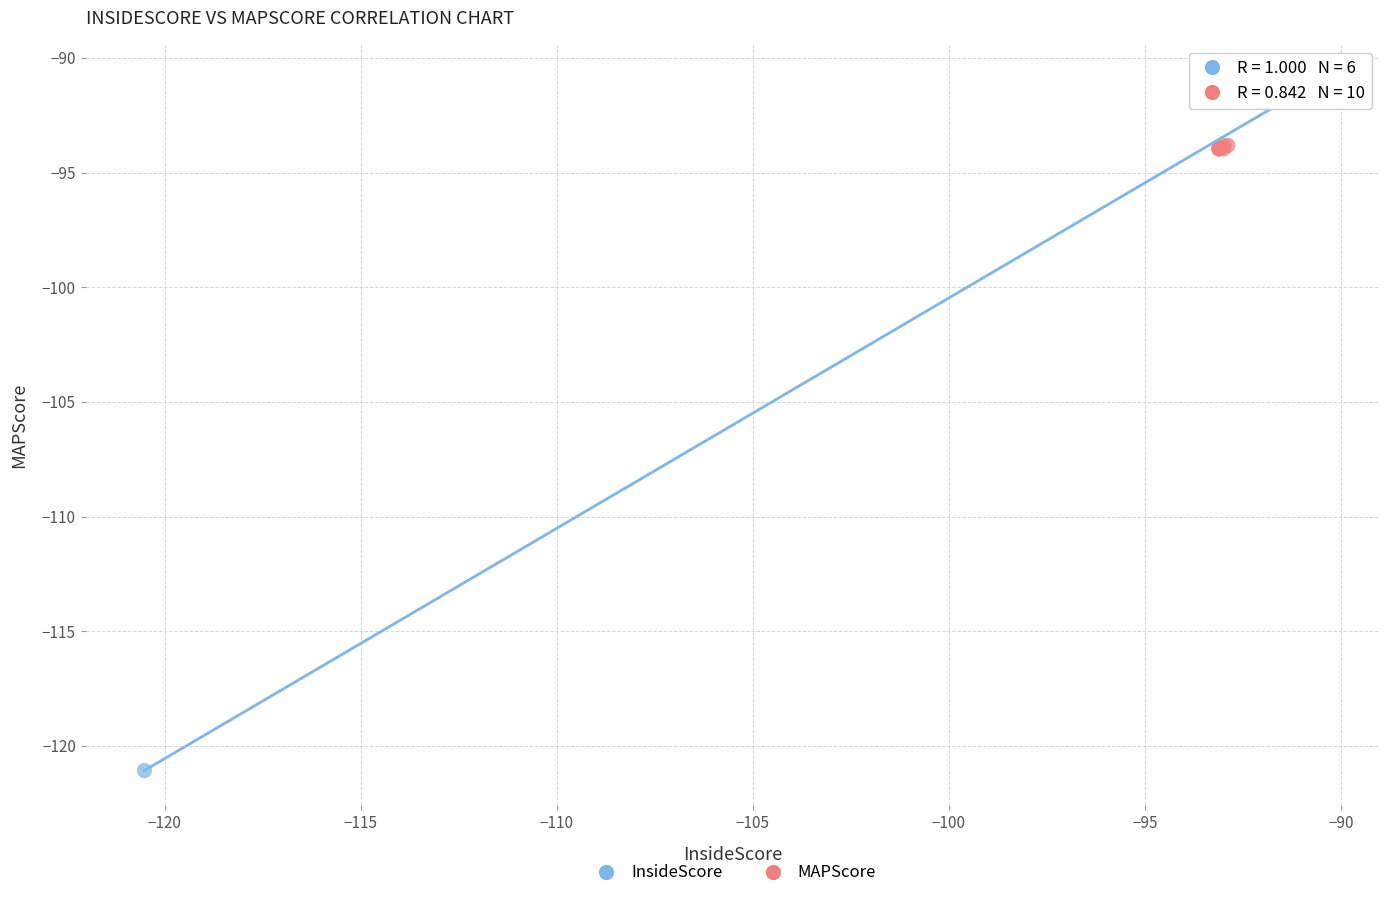

Which series has the widest spread of Y values?

InsideScore